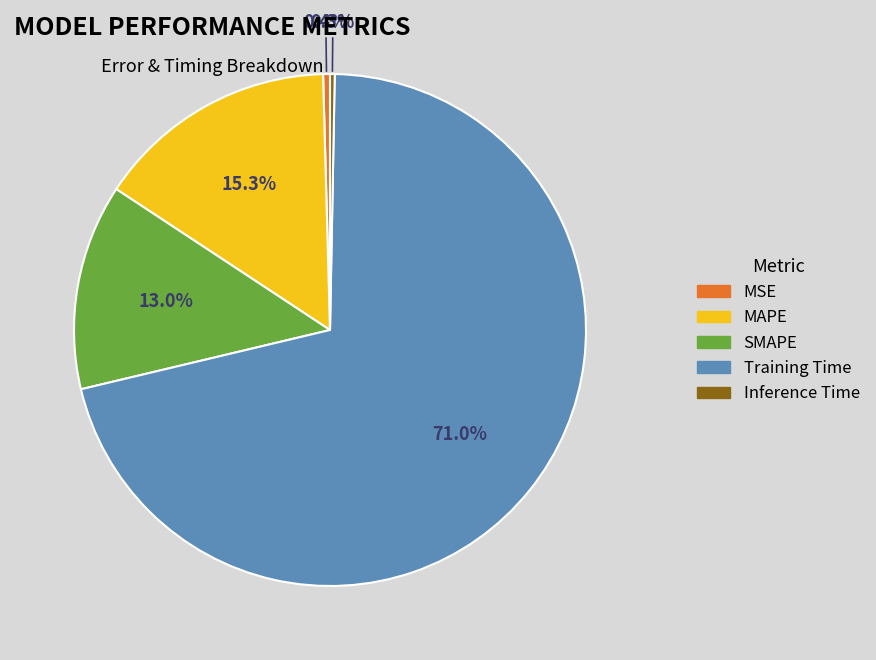

Is there a majority slice in this chart?

Yes